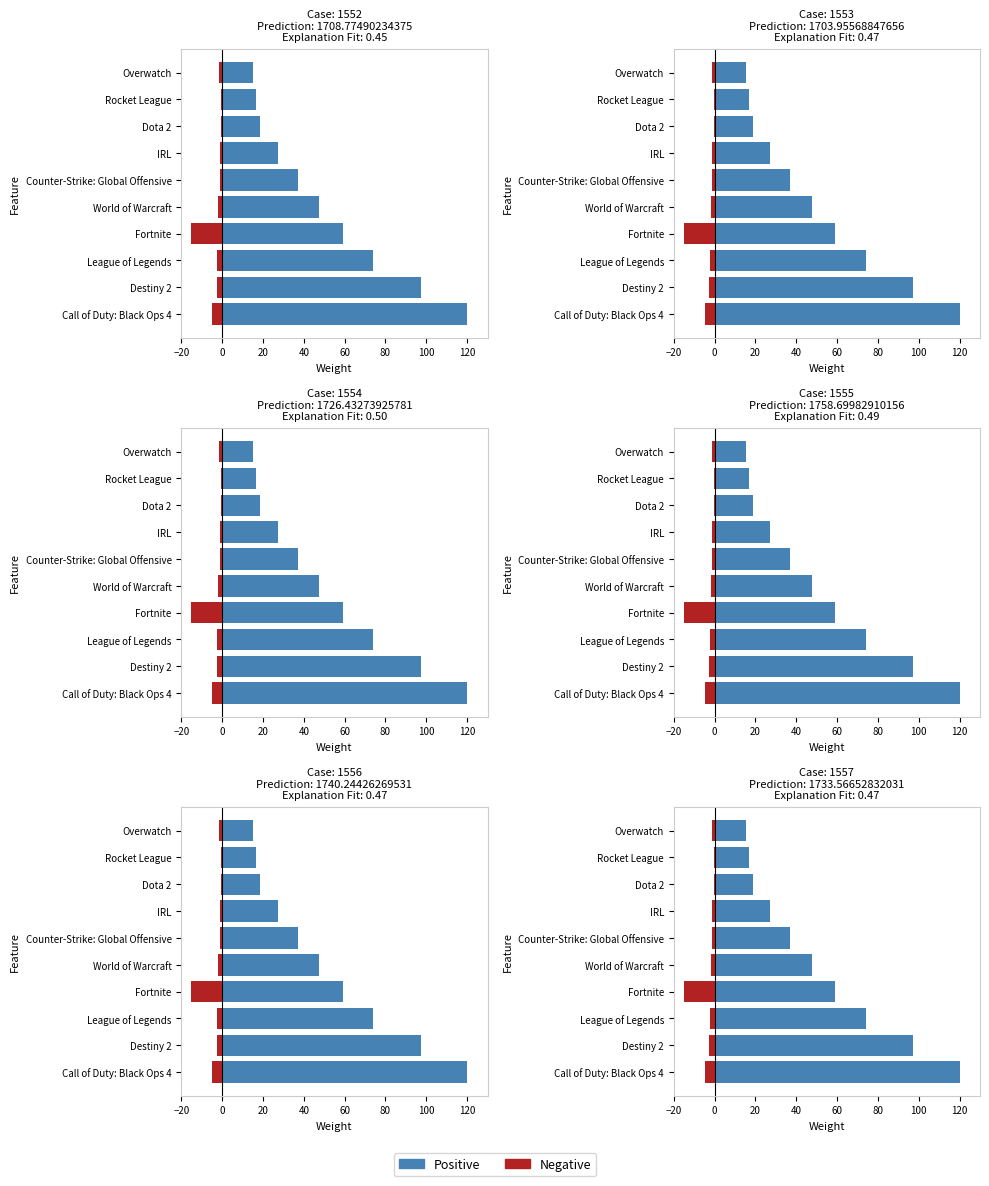

True or false: Negative has a value of -3.8 at Destiny 2.

False